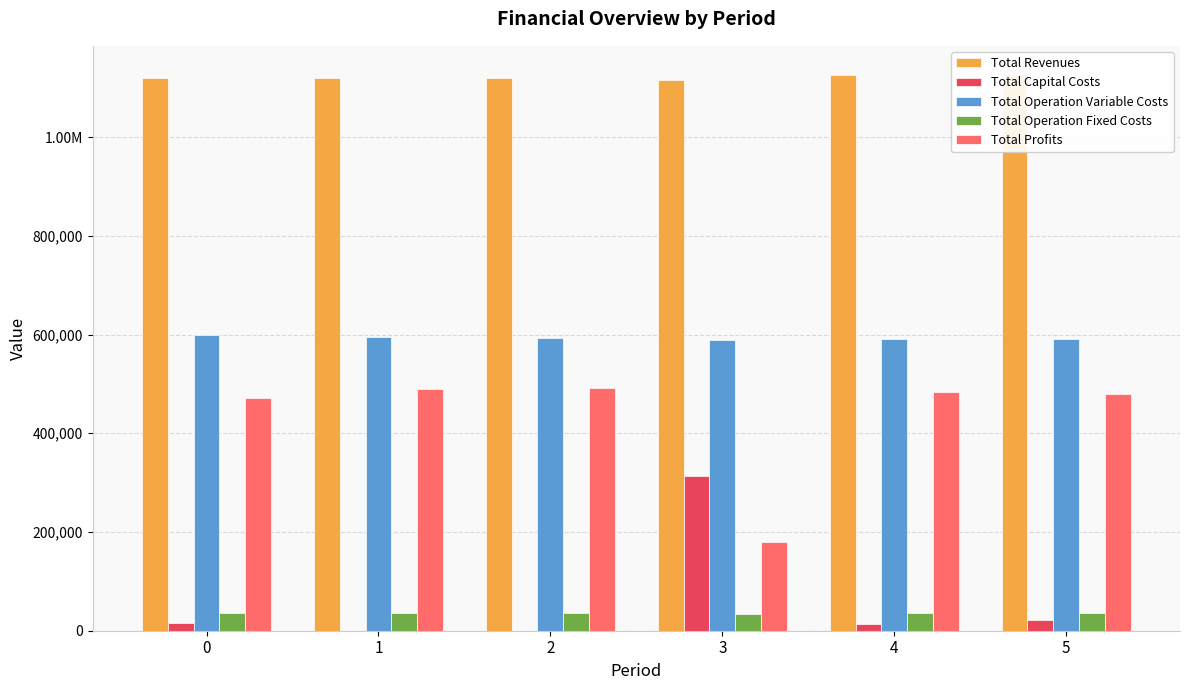

Is it true that Total Operation Variable Costs equals 826518.2 at 1?

False